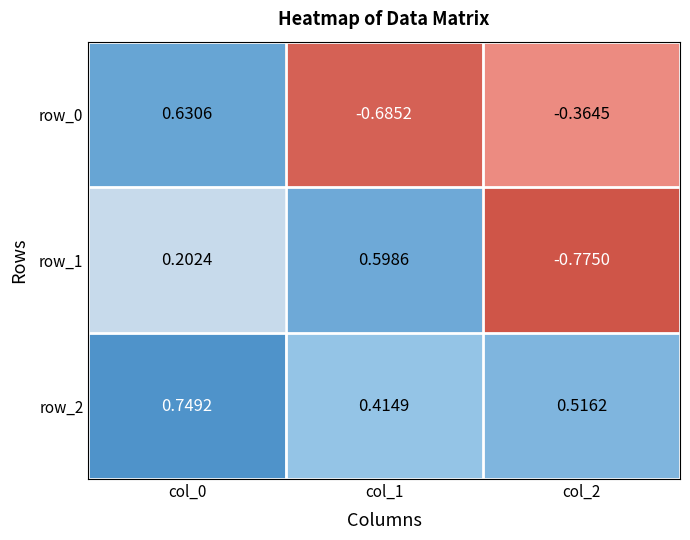

Is the value of row_2 at col_1 greater than the value of row_0 at col_2?

Yes